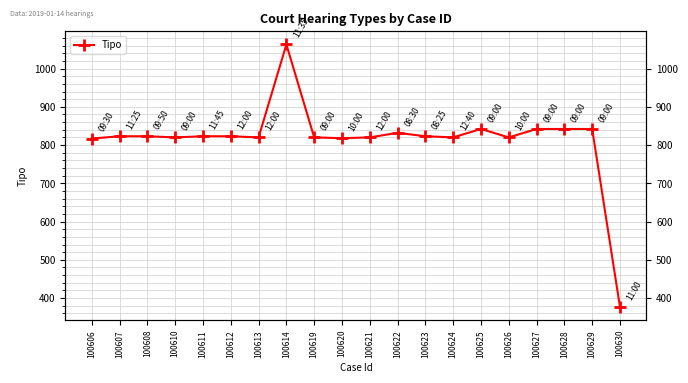

Reading left to right, list all the values displayed in this chart.

817	823	823	820	823	823	820	1063	820	818	820	832	823	820	842	820	842	842	842	377